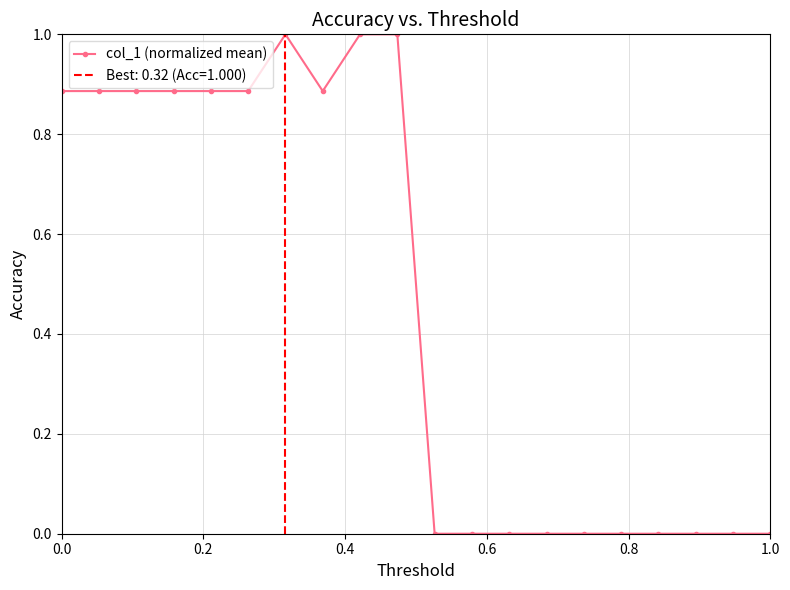

What is the maximum value for col_1 (normalized mean)?

1.0